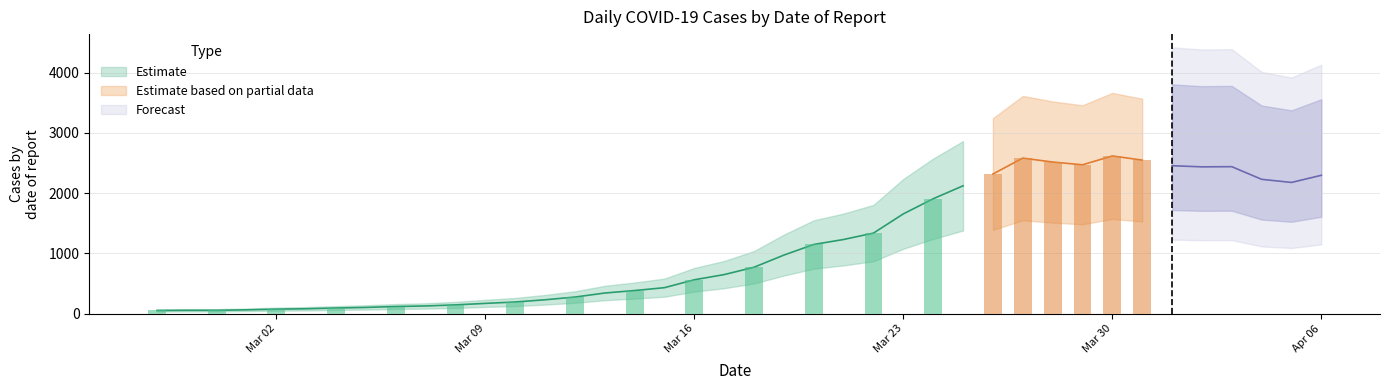

Where does the data first go above 769?

2020-03-19